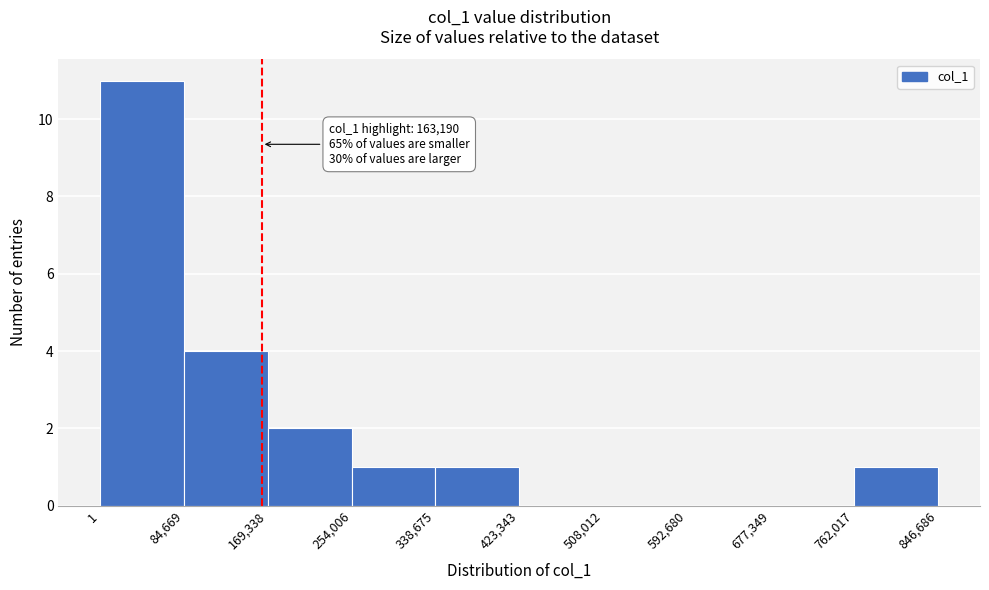

Over which range of the x-axis is the bar tallest?

1 to 84,669